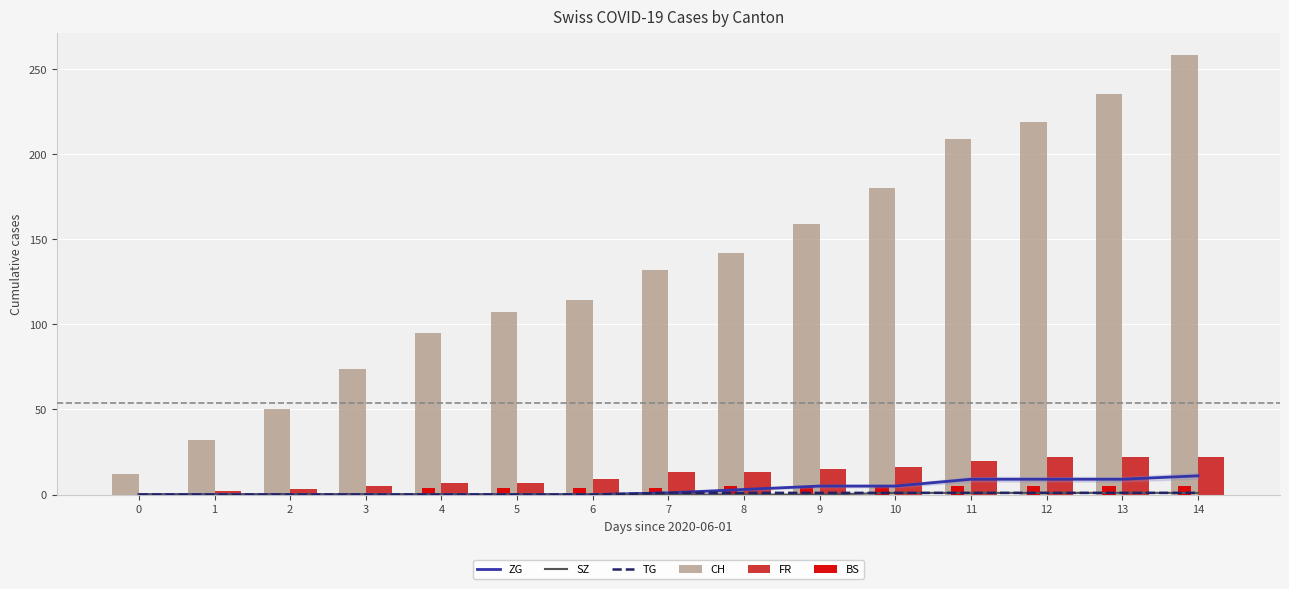

Between 9 and 10, which series saw the biggest shift?

CH